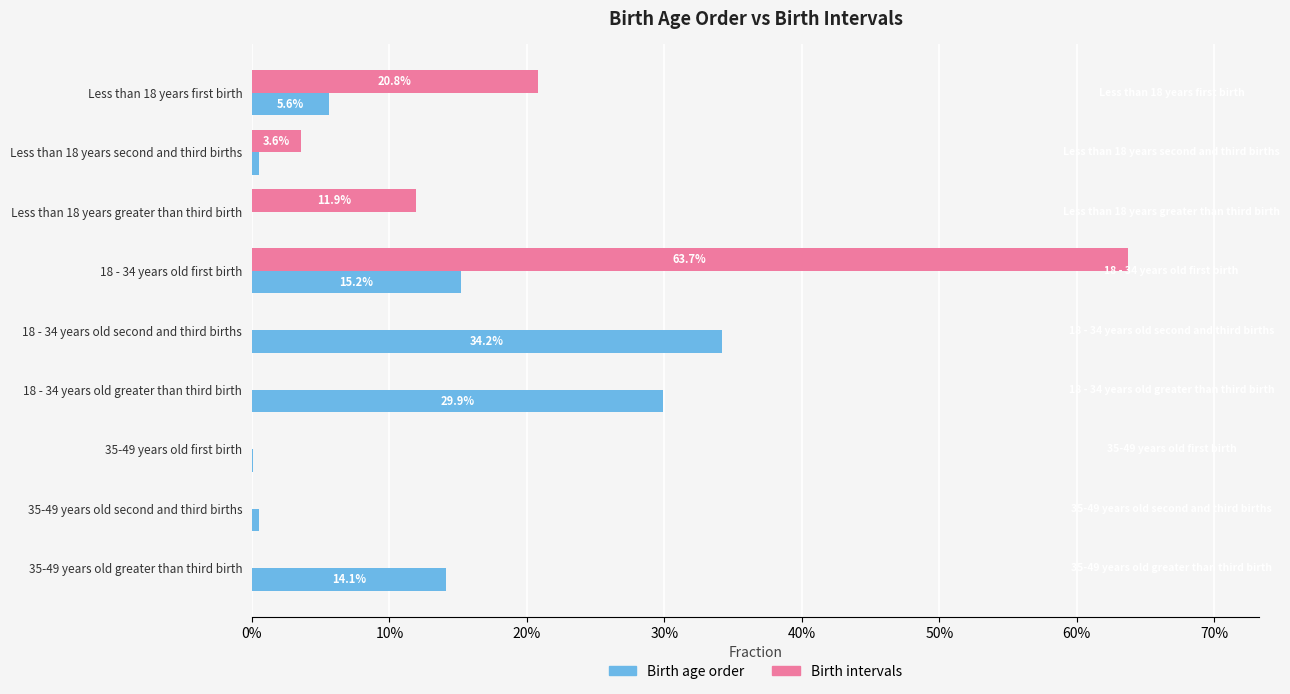

What is the difference between the maximum and minimum values in the Birth intervals series?

0.6